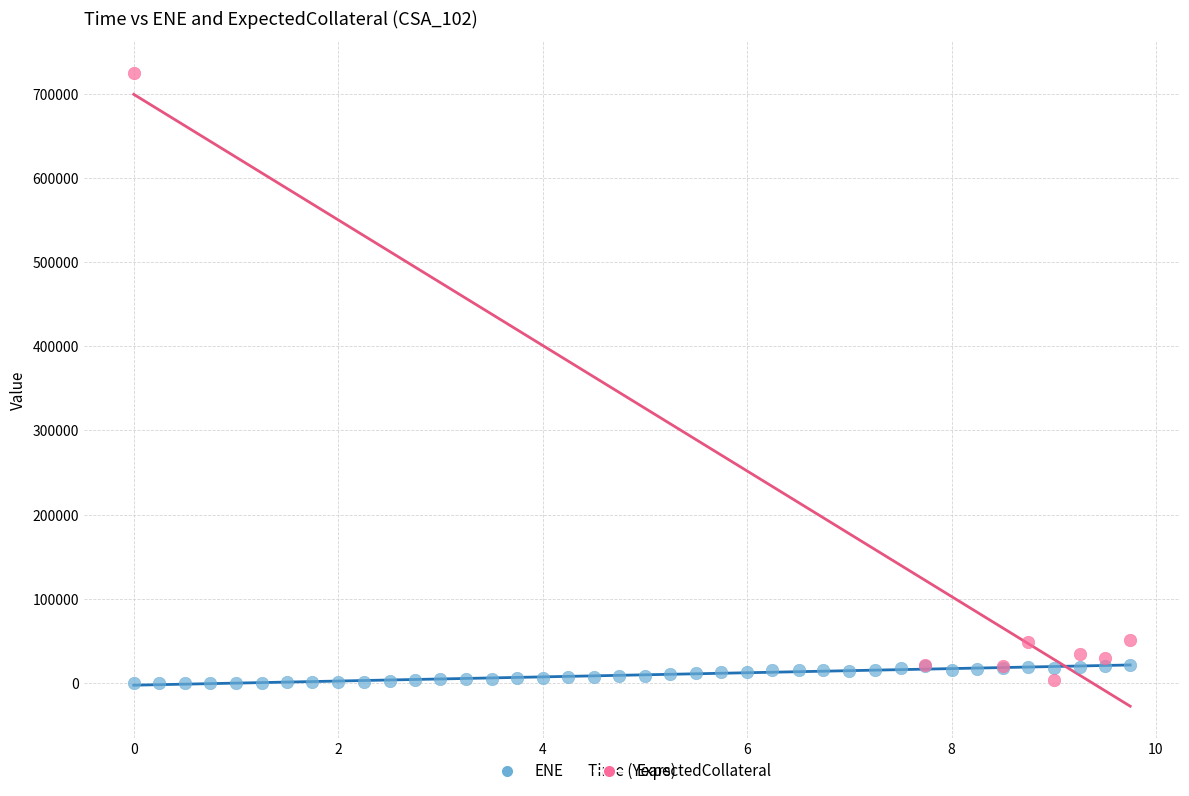

Which series has the widest spread of Y values?

ExpectedCollateral